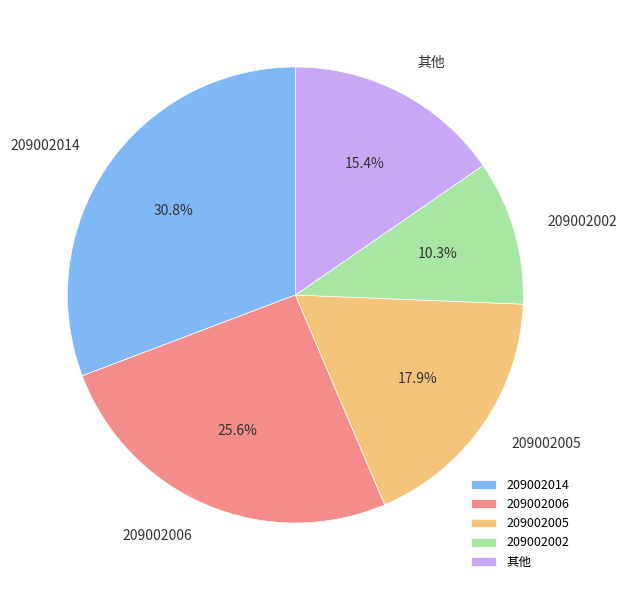

How many segments does this pie chart have?

5